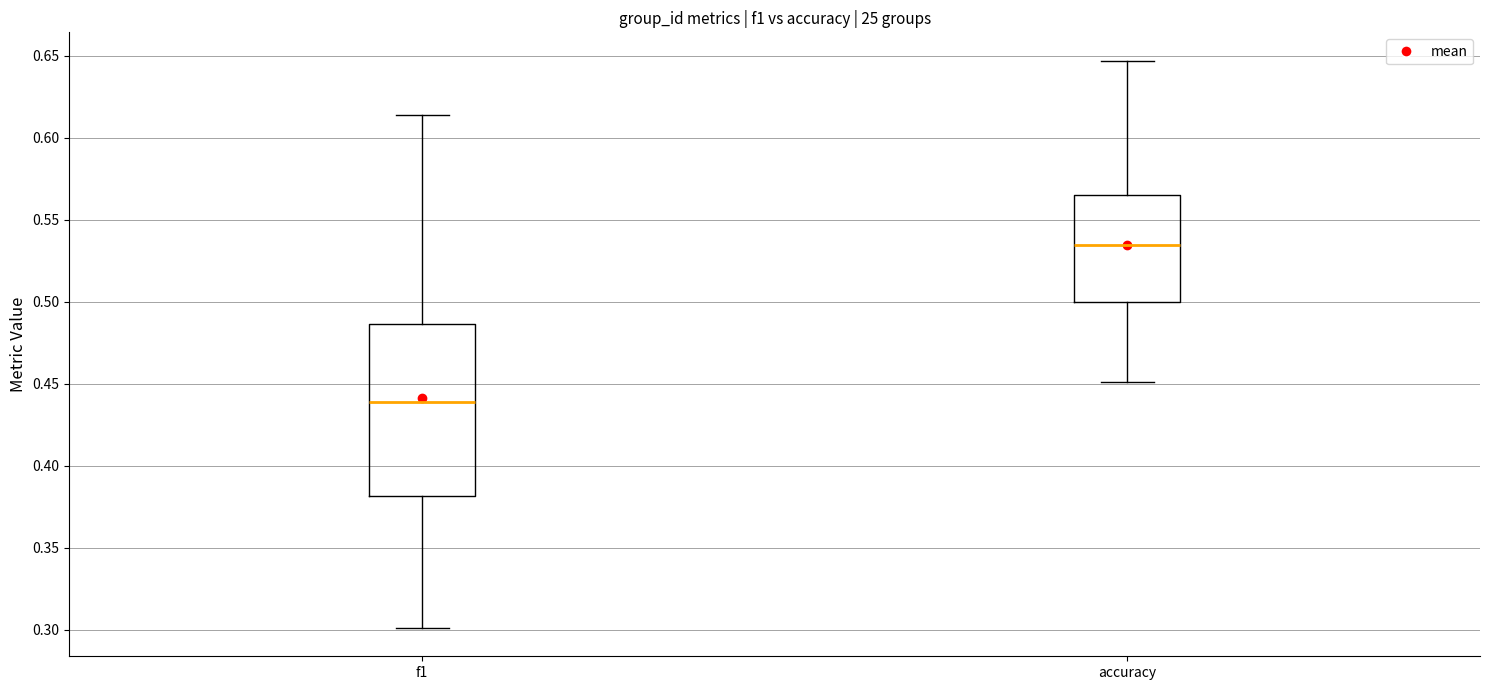

Comparing the boxes themselves (not the whiskers), which one is the tallest?

f1